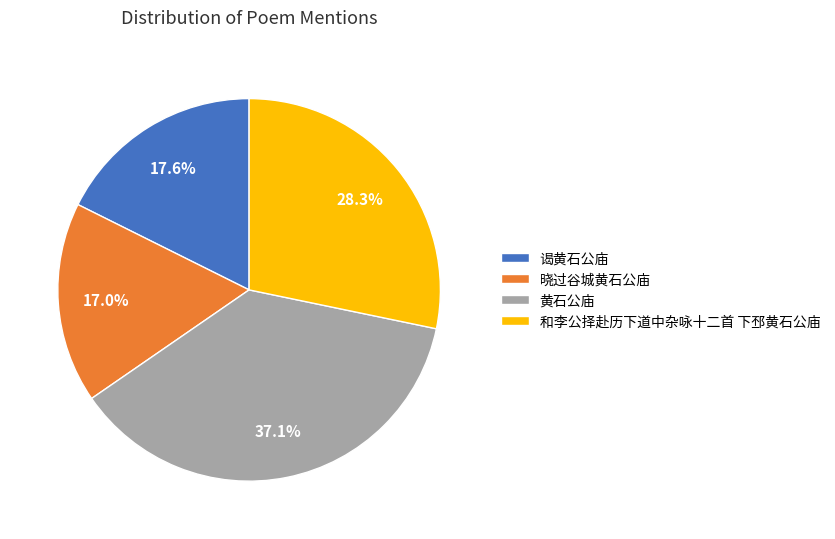

Rank the categories by value from highest to lowest.

黄石公庙, 和李公择赴历下道中杂咏十二首 下邳黄石公庙, 谒黄石公庙, 晓过谷城黄石公庙